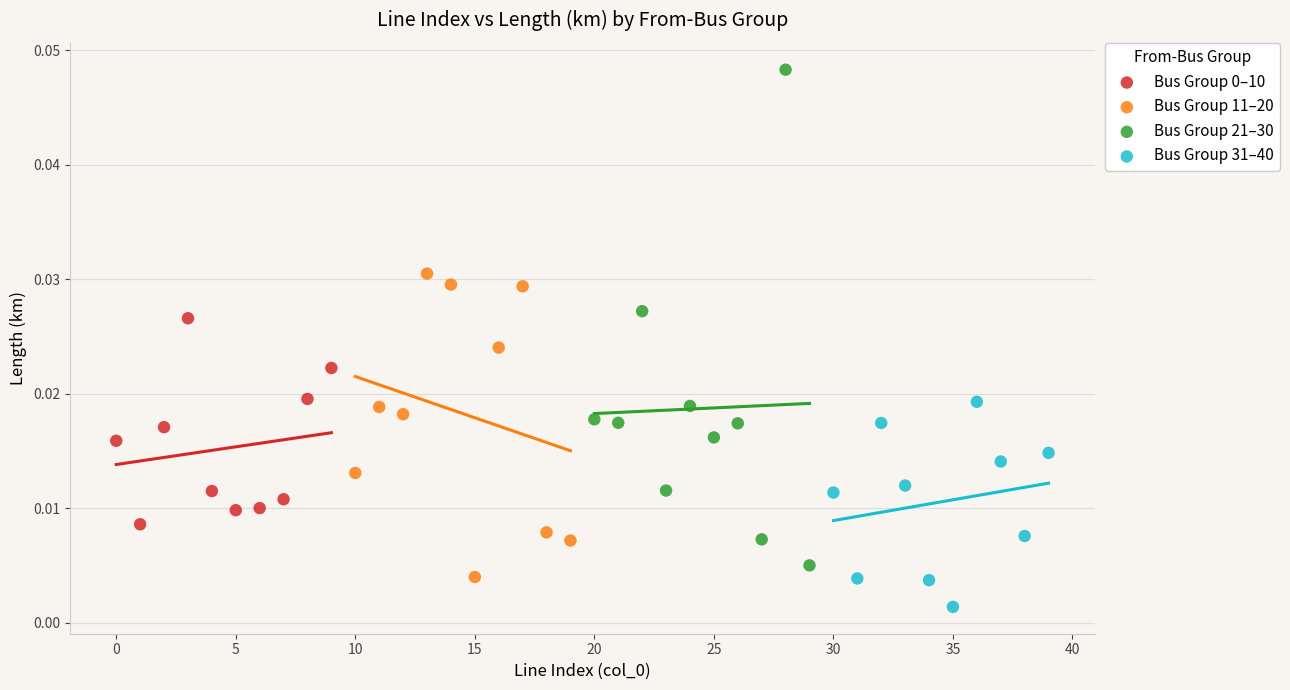

Which series contains the highest Y value?

Bus Group 21–30